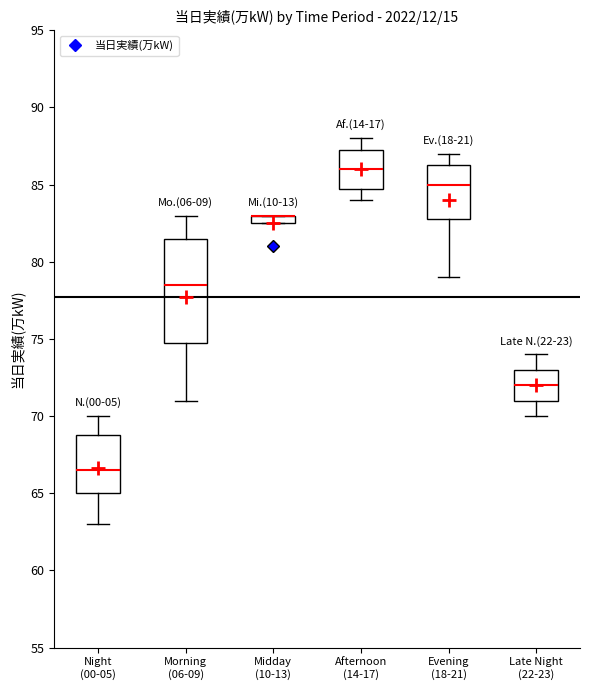

Where does the lower whisker of the box for Evening (18-21) end on the y-axis? The values are not printed on the chart, so give them approximately, as read against the axis.

79.0